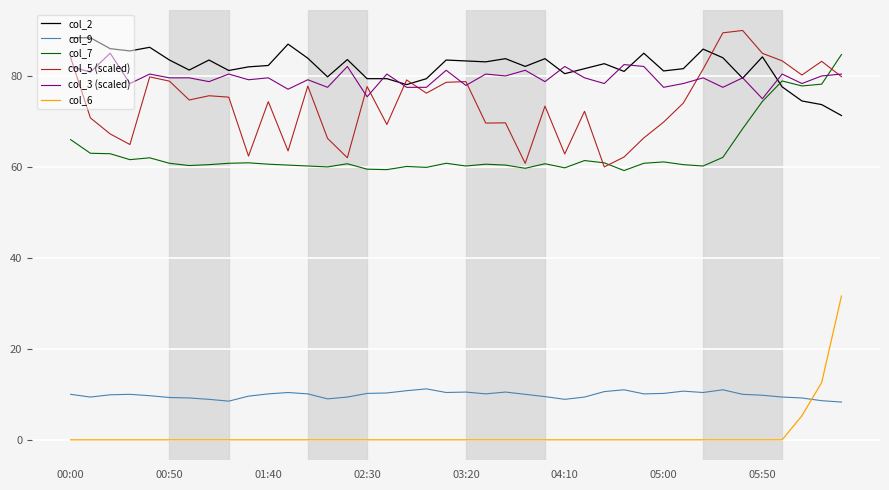

What is the highest value of the col_3 (scaled) series?

85.0